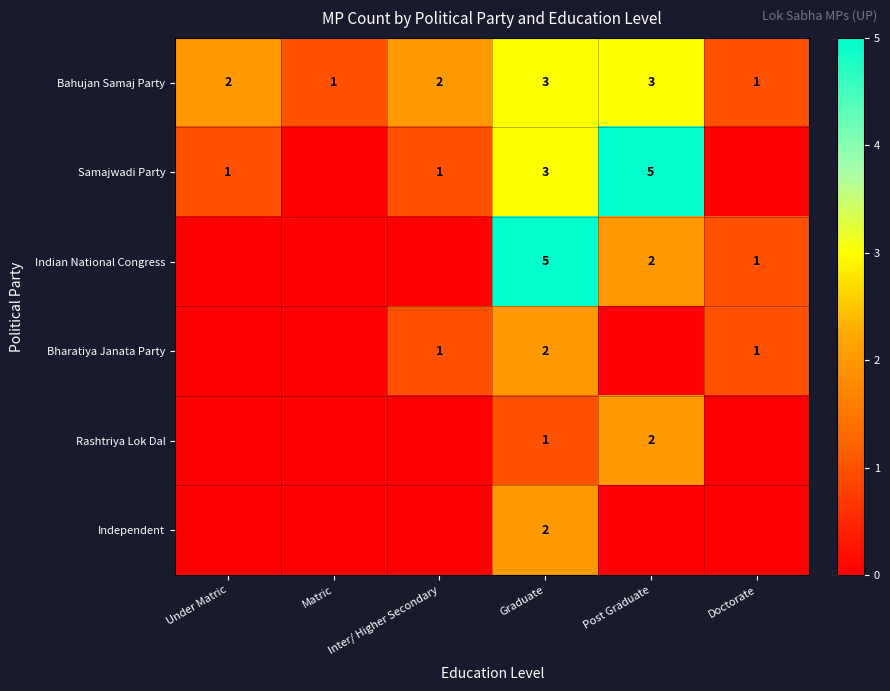

What is the difference between the highest and lowest values at Graduate?

4